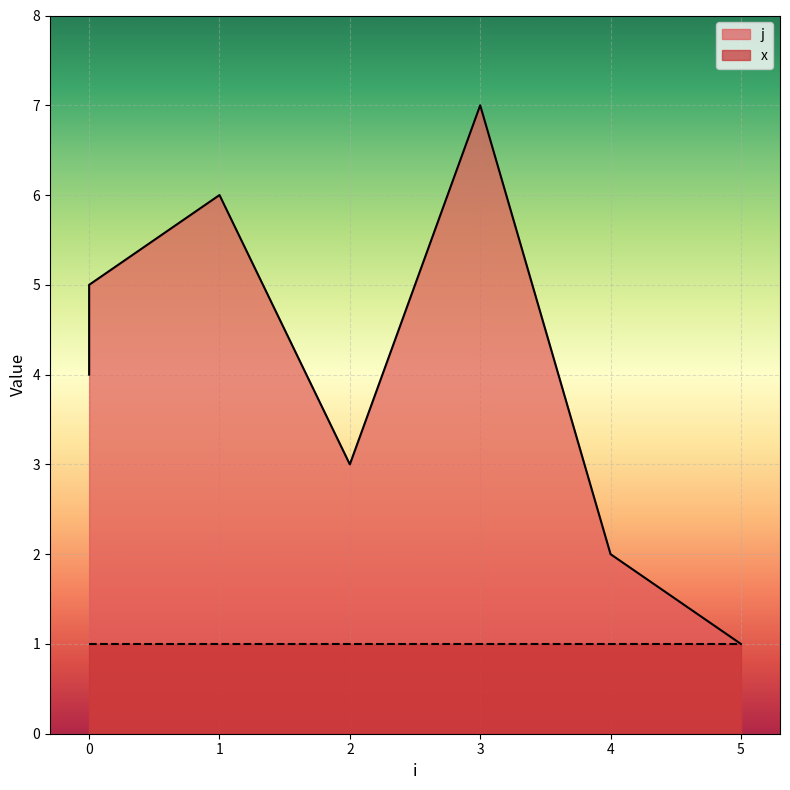

How many values are below 4?

3